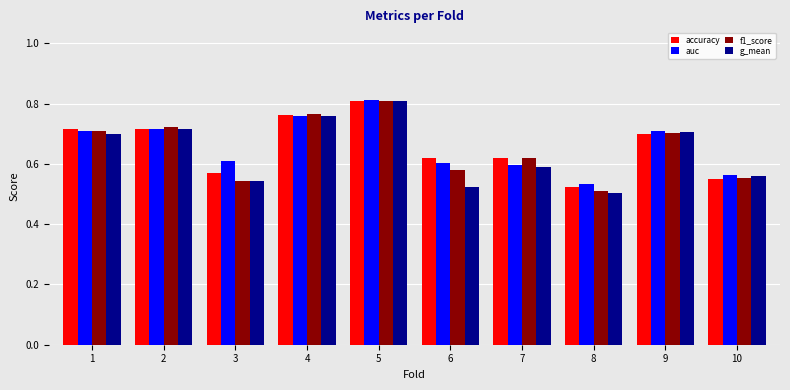

At which category does the chart reach its peak across all series?

5